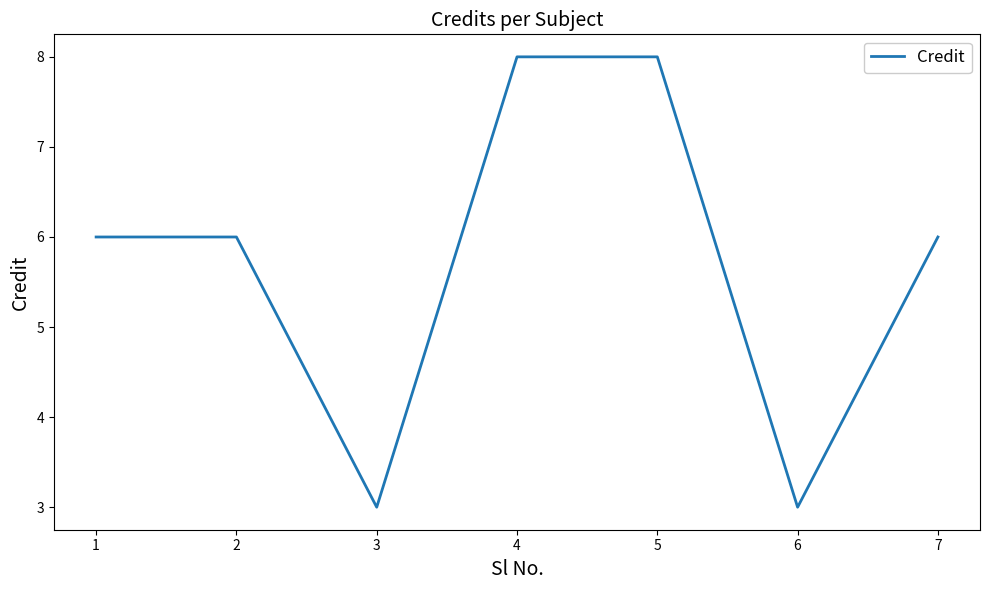

What is the difference between the maximum and minimum values?

5